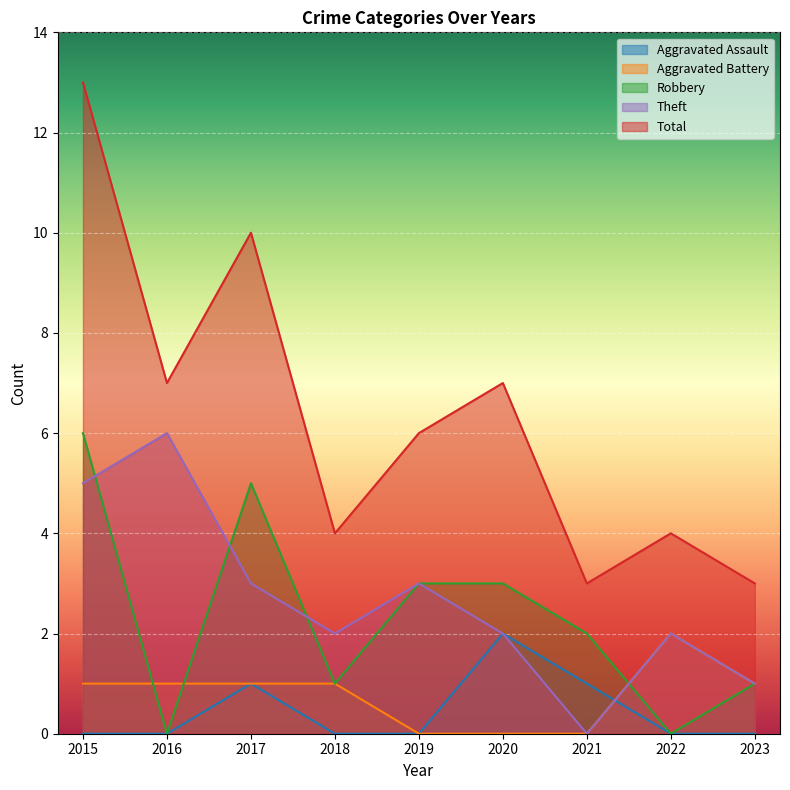

At 2018, list the series in order from smallest to largest.

Aggravated Assault, Aggravated Battery, Robbery, Theft, Total